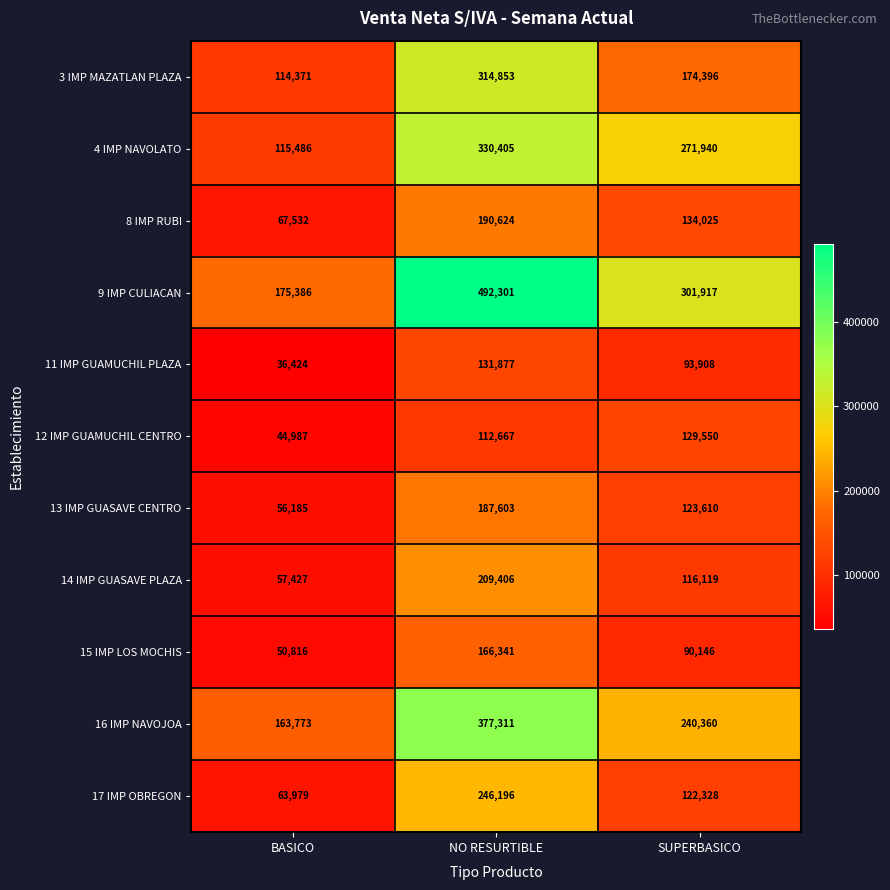

At which label does 11 IMP GUAMUCHIL PLAZA reach its peak?

NO RESURTIBLE